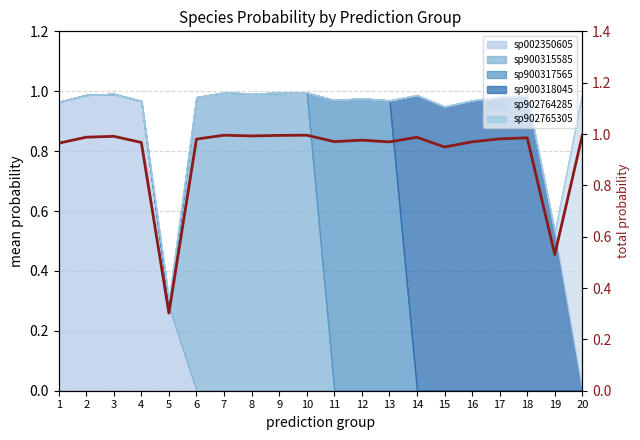

What is the value of the 12th point from the left?

1.0